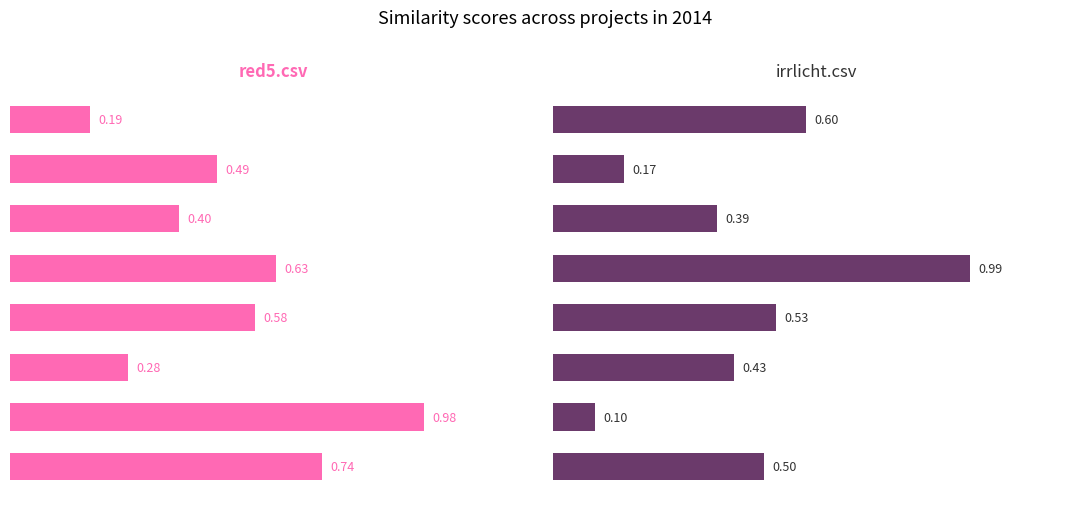

What is the minimum value shown in the chart?

0.1